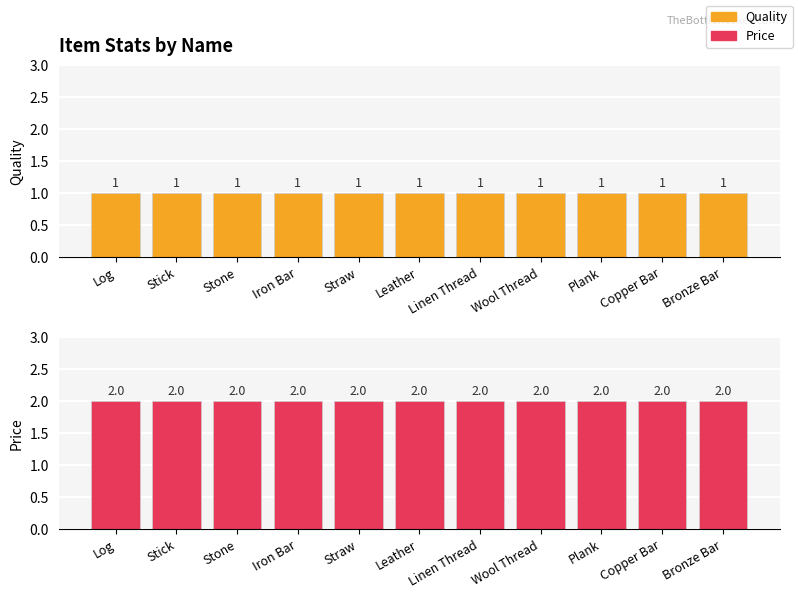

Which series has the largest range (max minus min)?

Quality